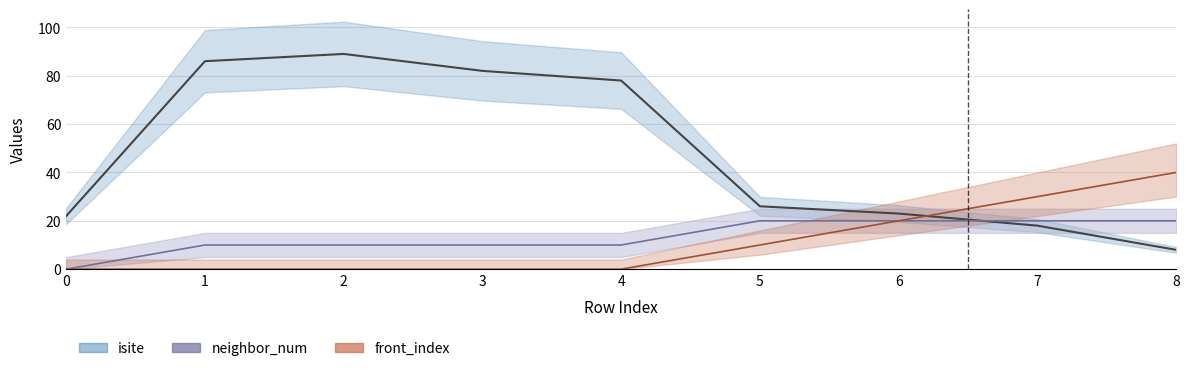

True or false: isite has a value of 89 at 2.

True